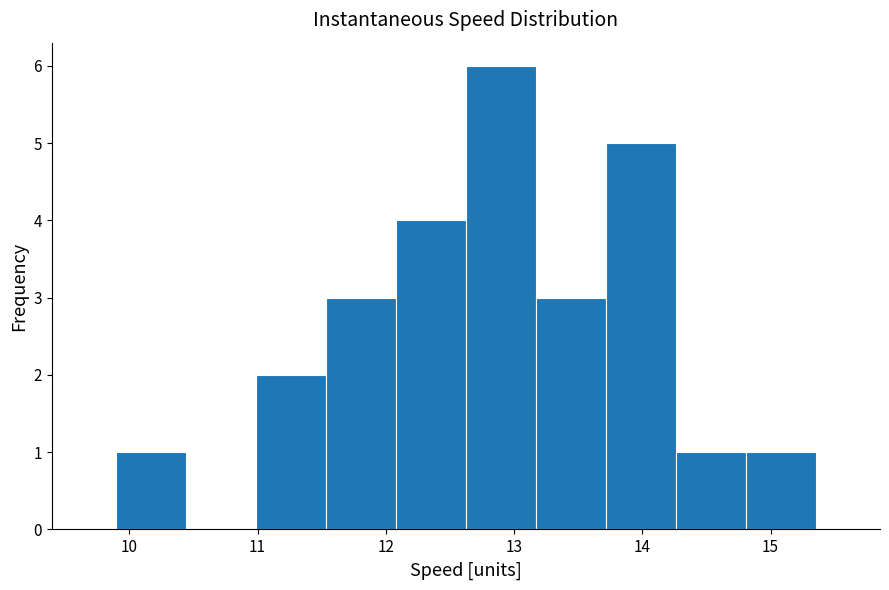

Reading left to right, list every bar in this chart as the range it spans on the x-axis followed by its height. Neither the bar edges nor the heights are printed on the chart, so give them approximately, as read against the axes.

9.9 to 10.4: 1
10.4 to 11.0: 0
11.0 to 11.5: 2
11.5 to 12.1: 3
12.1 to 12.6: 4
12.6 to 13.2: 6
13.2 to 13.7: 3
13.7 to 14.3: 5
14.3 to 14.8: 1
14.8 to 15.4: 1